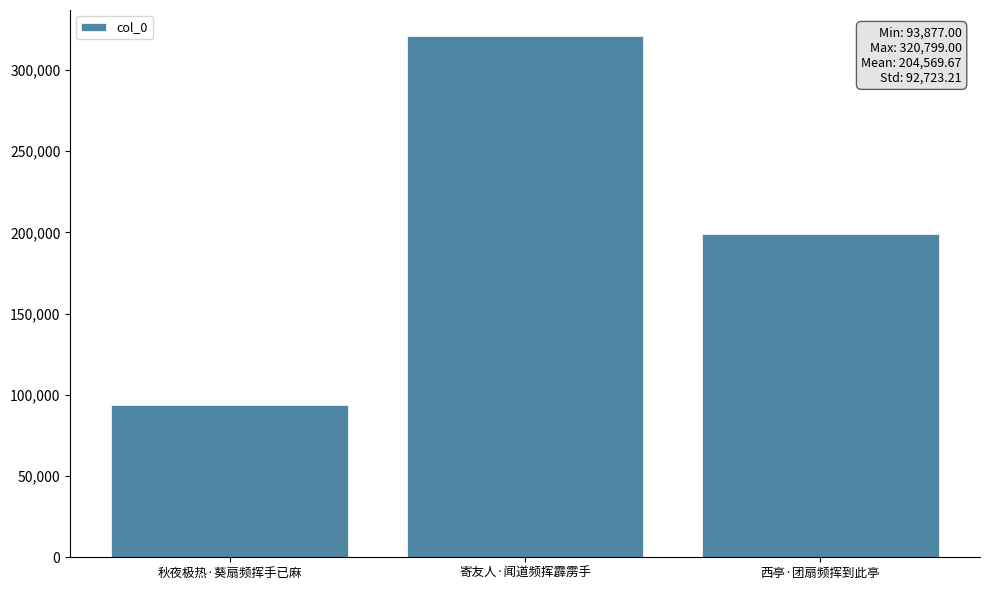

The chart shows a value of 215398 at 寄友人·闻道频挥霹雳手. True or false?

False